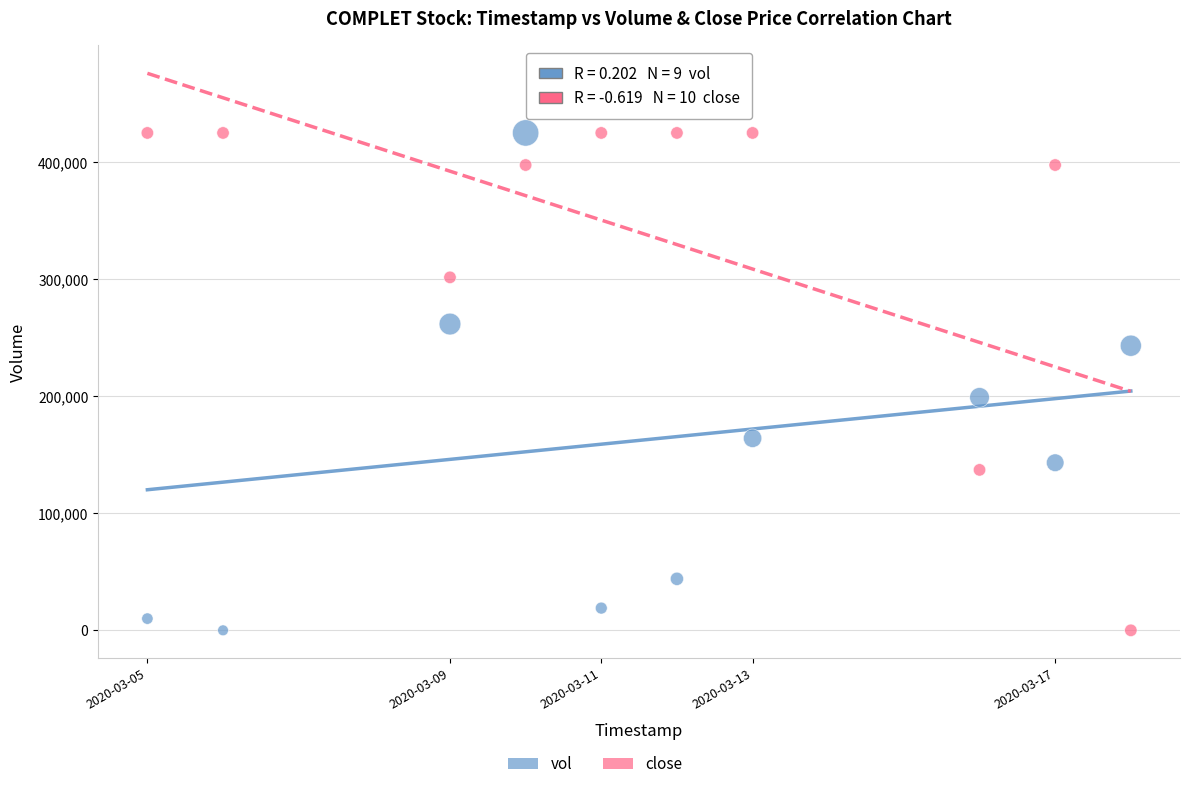

In the vol series, what Y value is closest to 212500?

199000.0